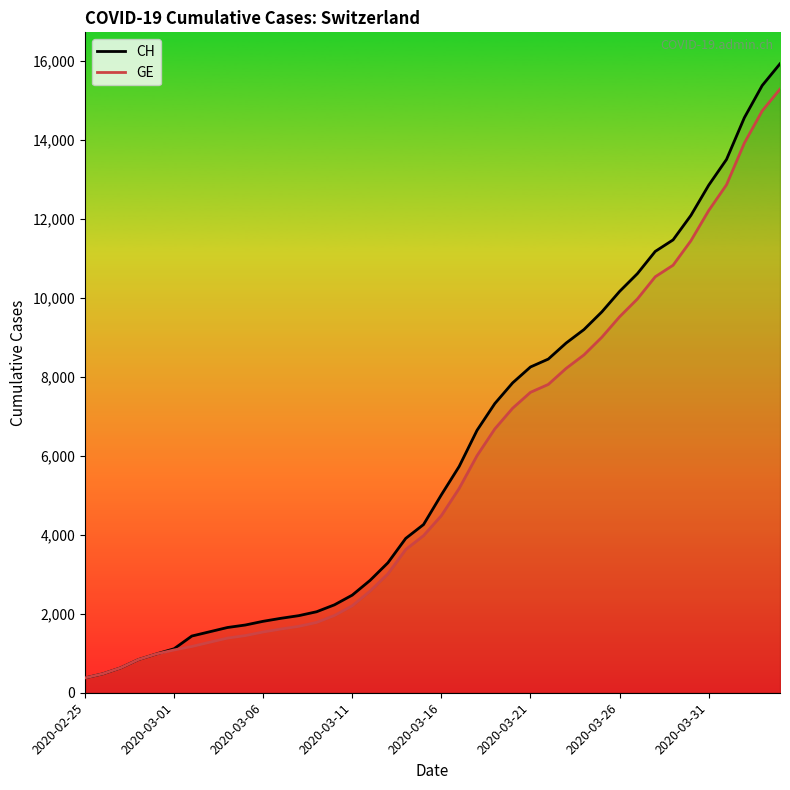

True or false: GE and CH cross at least once.

False